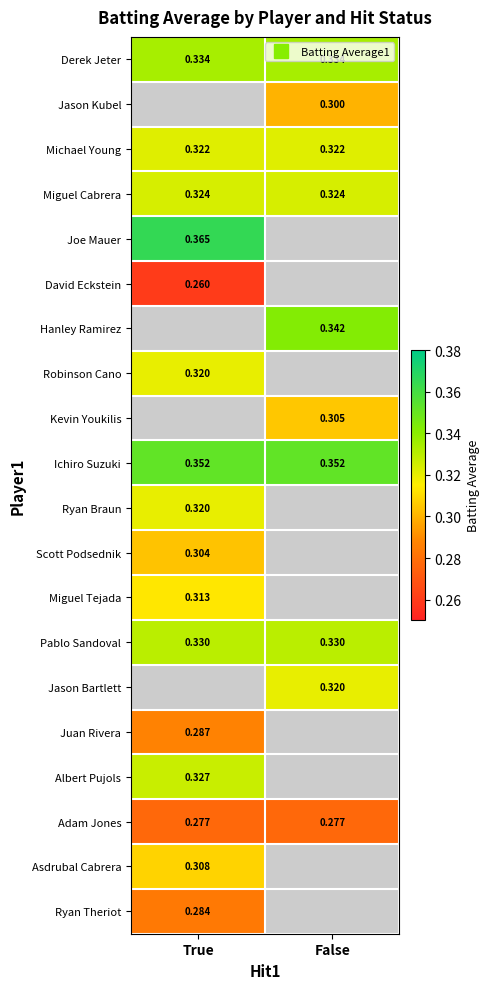

At how many categories does at least one series exceed 0?

2